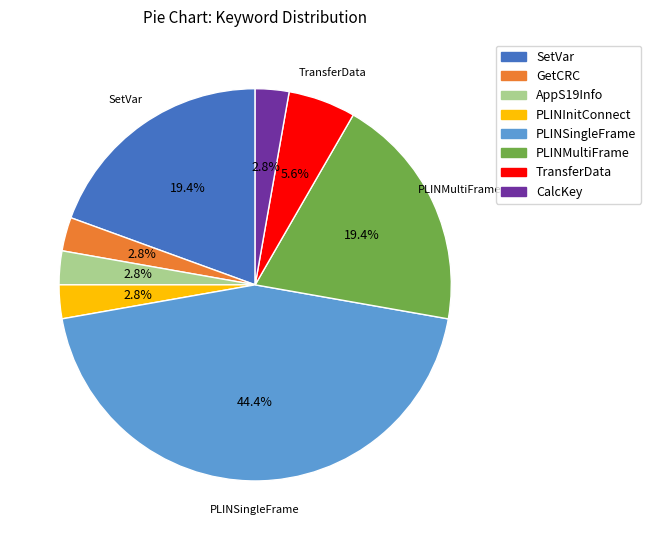

Count the number of slices in the pie.

8